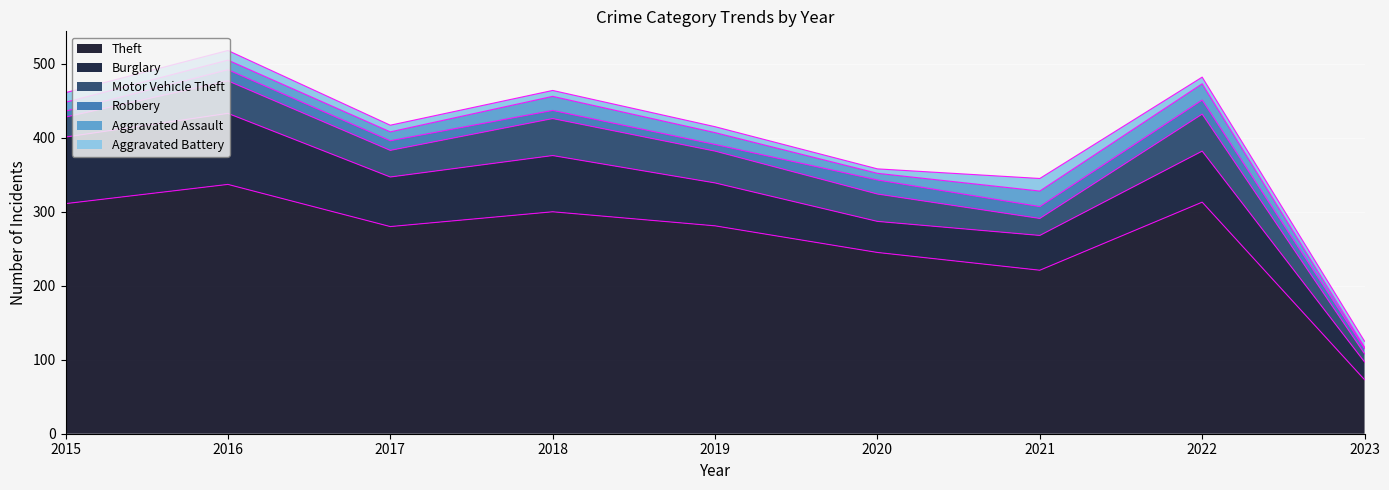

Where is Burglary nearest to the value 60?

2019